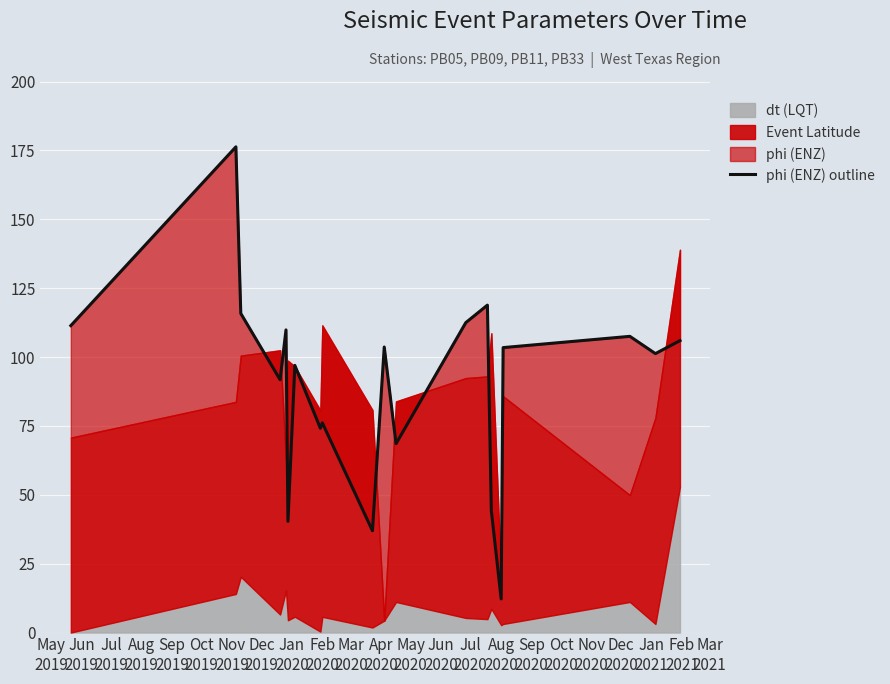

The value at Oct
2020 is 107.5. True or false?

True